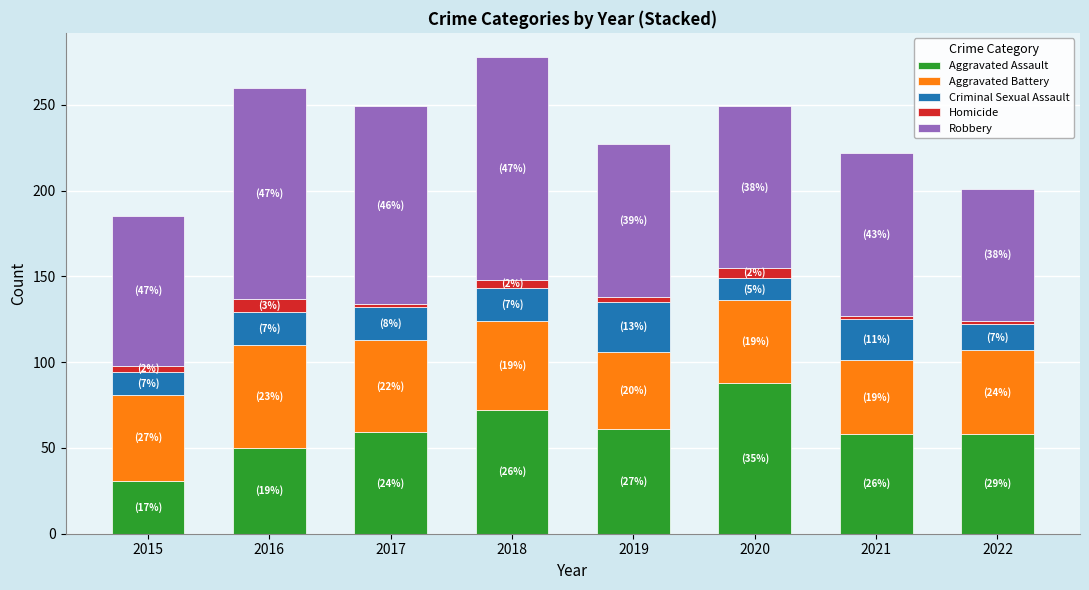

What is the lowest value of the Aggravated Assault series?

31